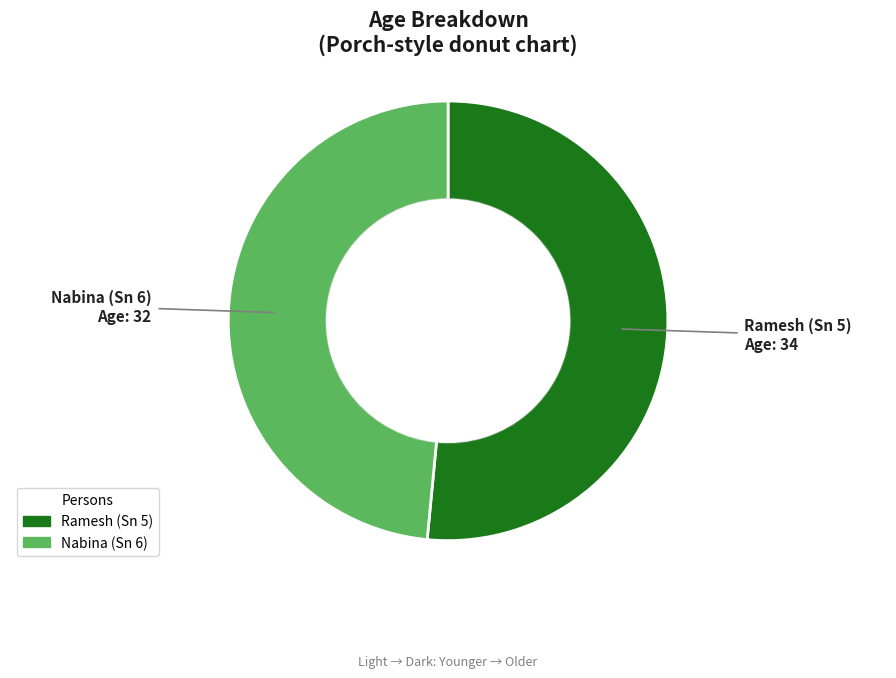

What is the ratio of the value at Ramesh (Sn 5) to the value at Nabina (Sn 6)?

1.1